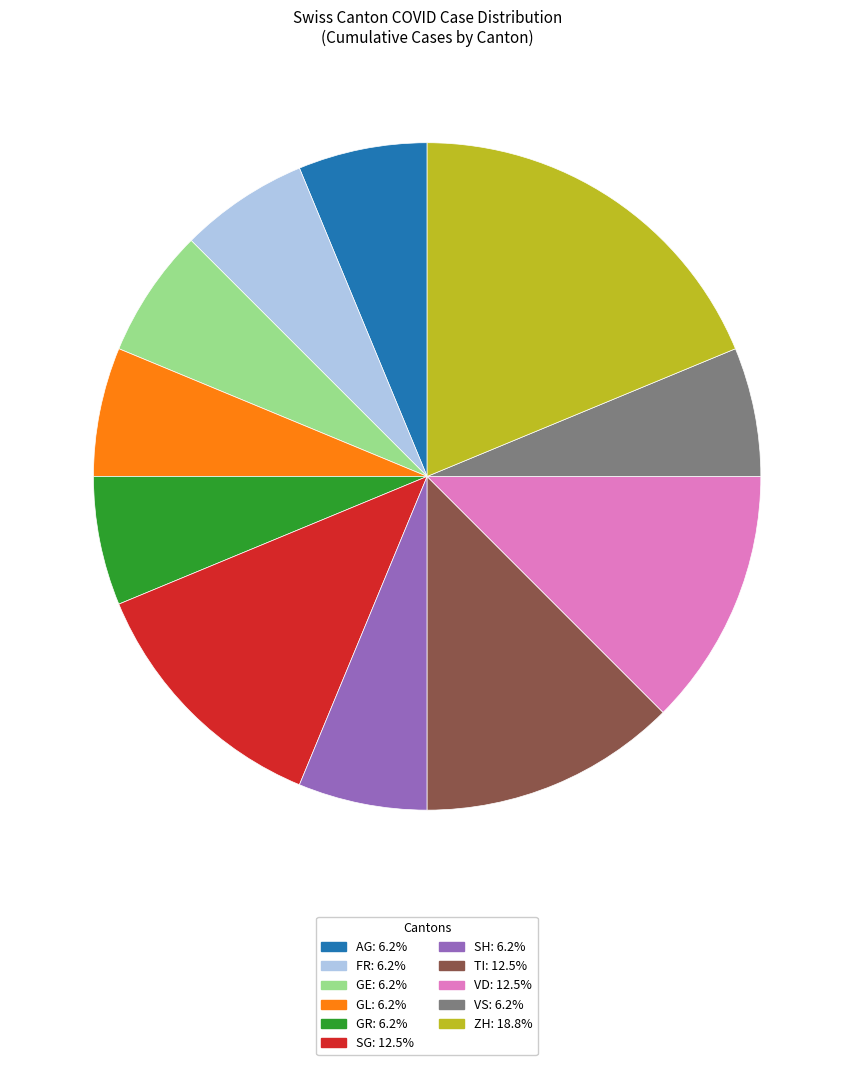

Does any single category account for the majority?

No